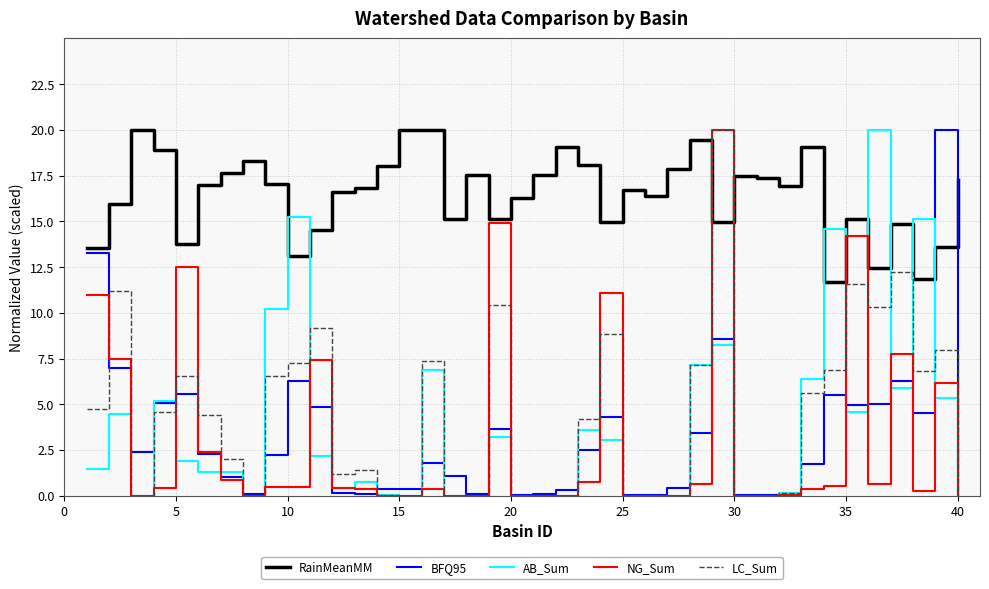

What are all the series names shown in the legend?

RainMeanMM, BFQ95, AB_Sum, NG_Sum, LC_Sum